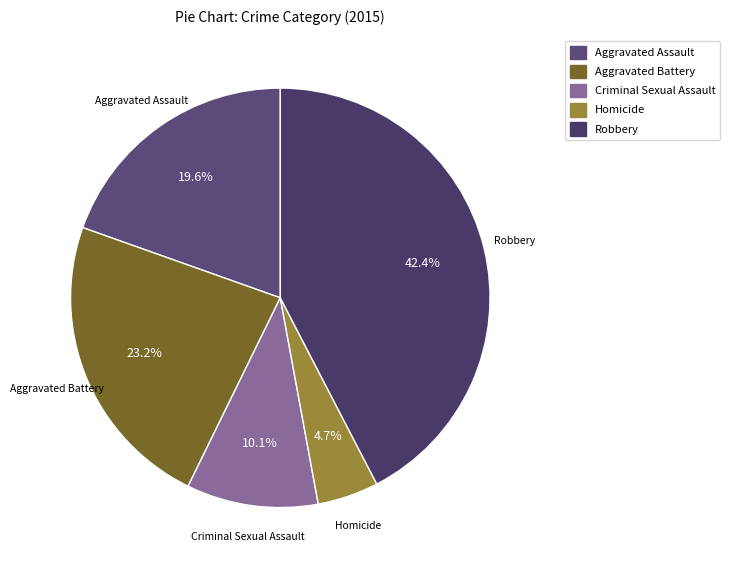

How many segments does this pie chart have?

5